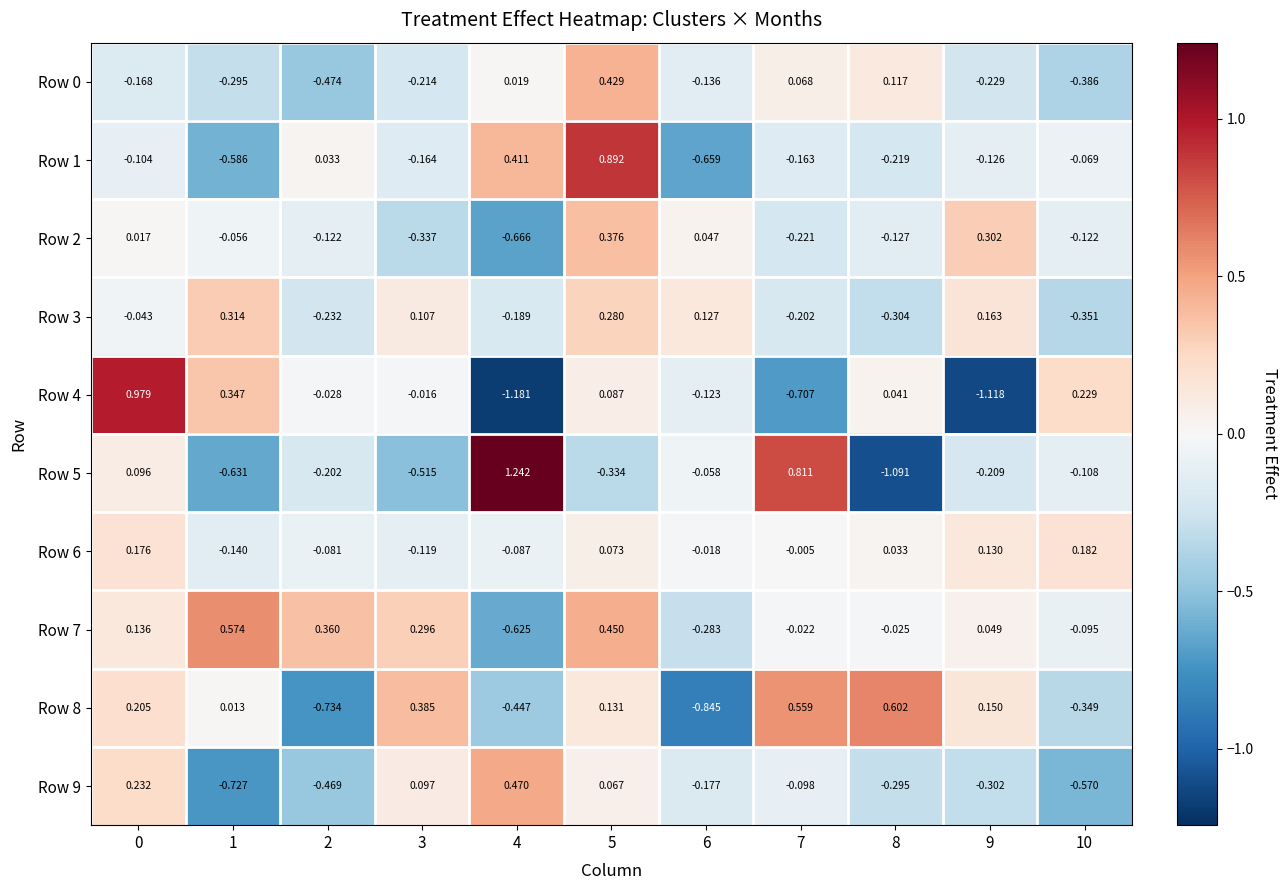

Is the value of Row 4 at 0 greater than the value of Row 7 at 5?

Yes